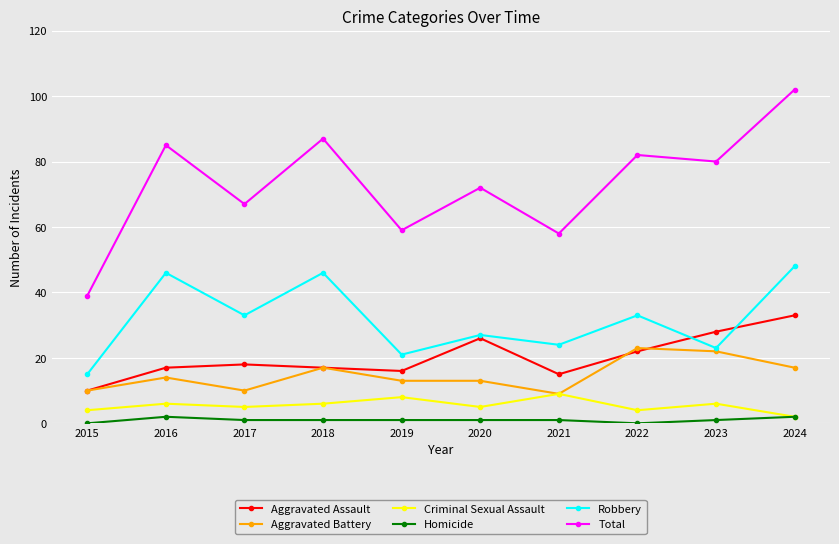

What are all the series names shown in the legend?

Aggravated Assault, Aggravated Battery, Criminal Sexual Assault, Homicide, Robbery, Total